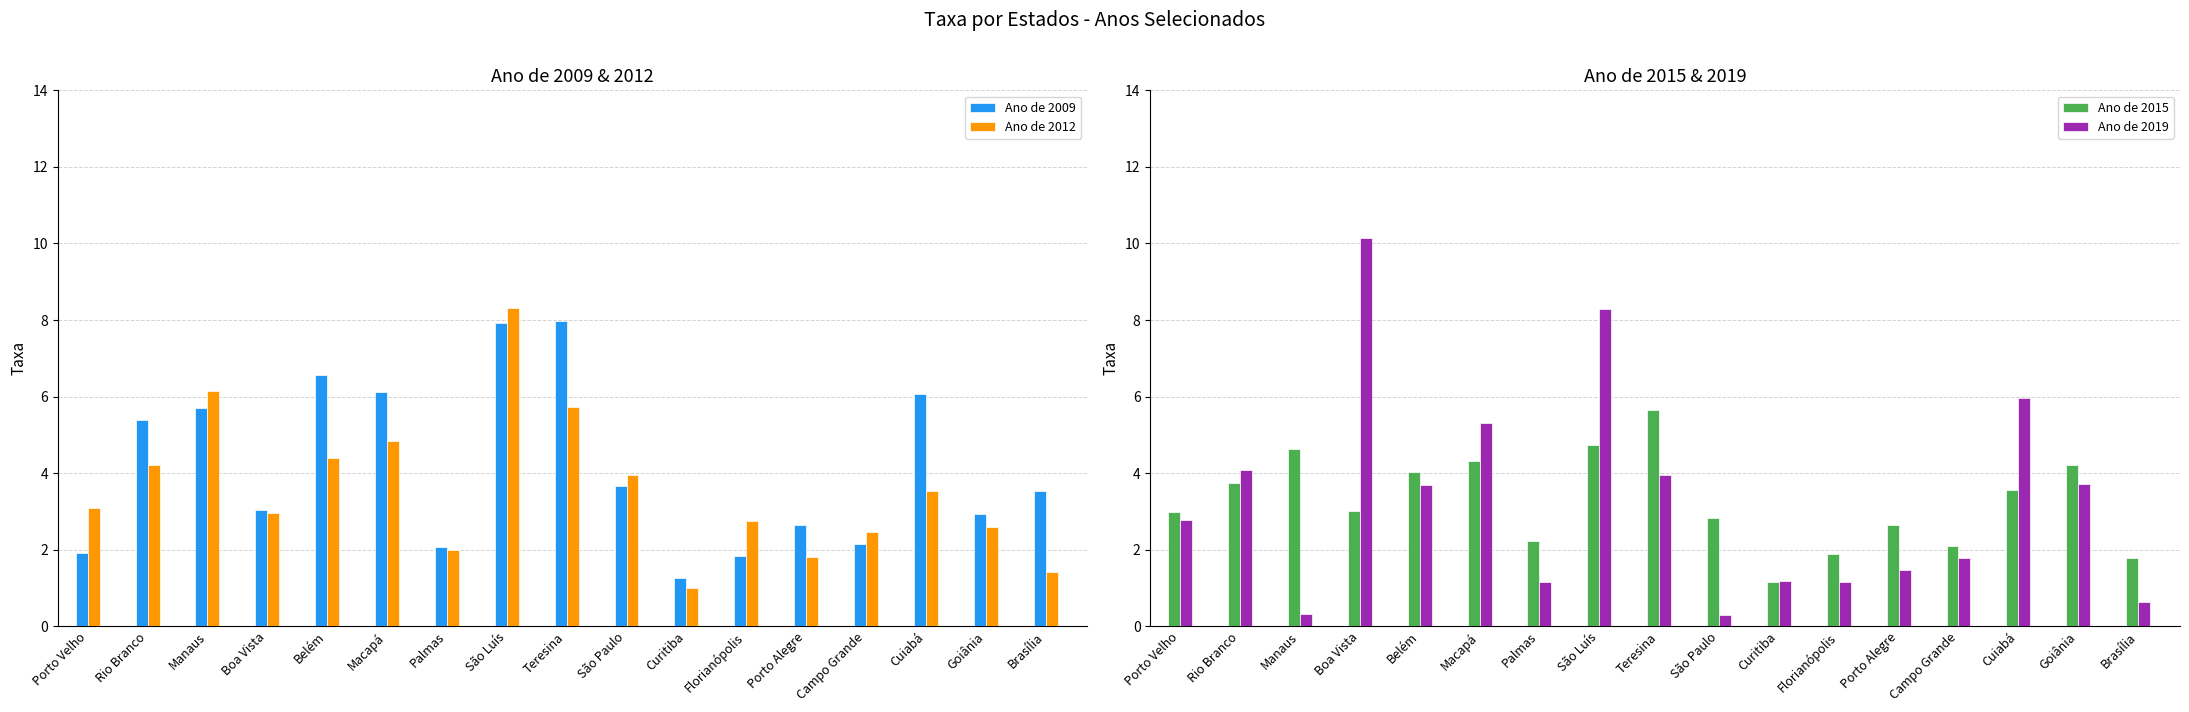

Which category has the highest value in the Ano de 2009 series?

Teresina